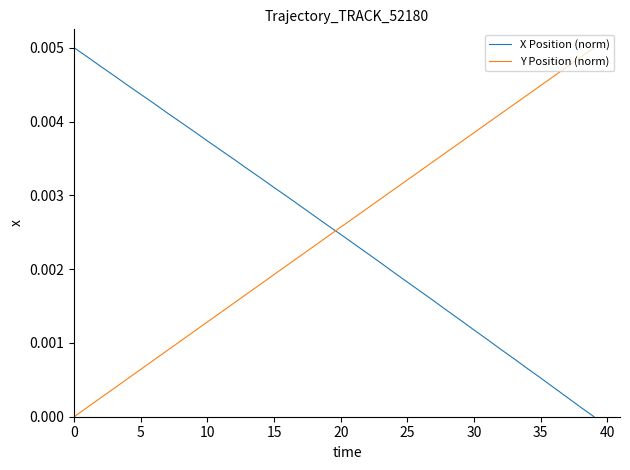

How many lines are shown in the chart?

2